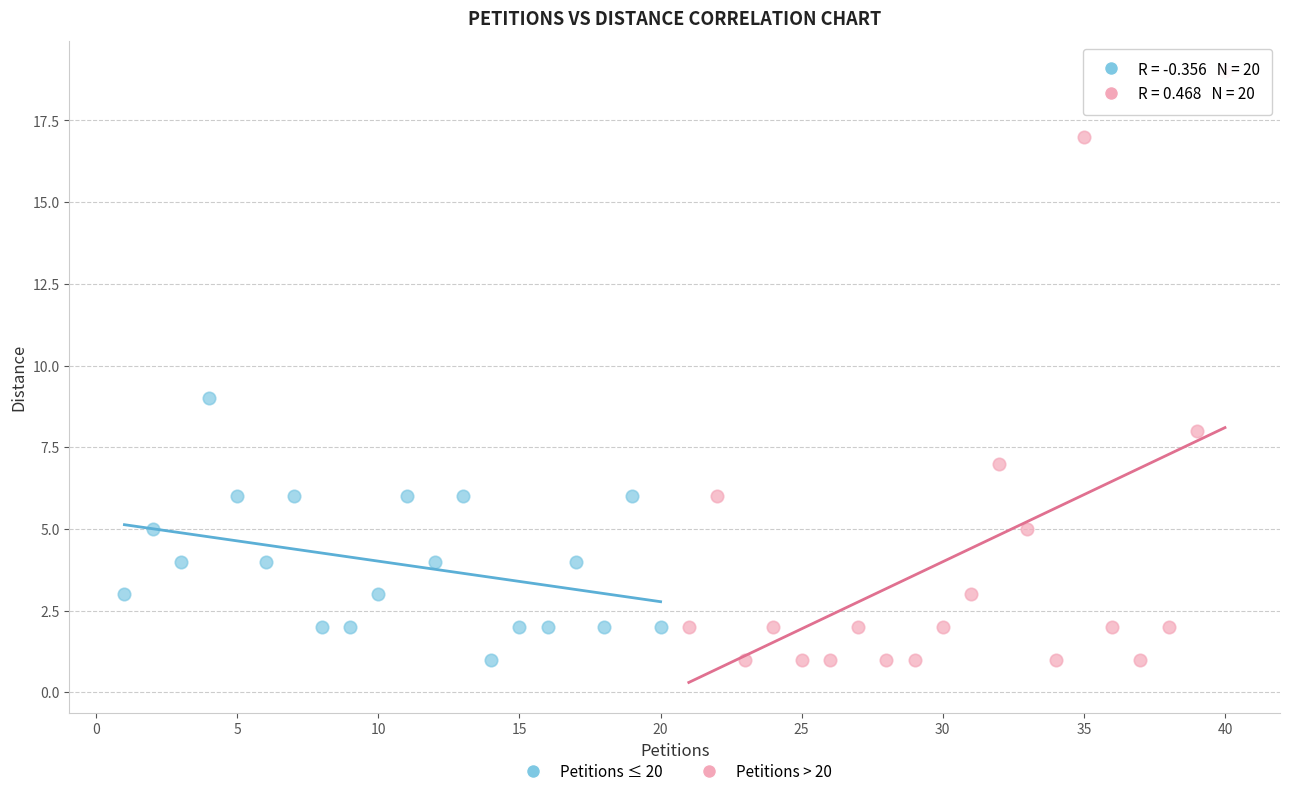

Which series has the largest Y range (max minus min)?

Petitions > 20